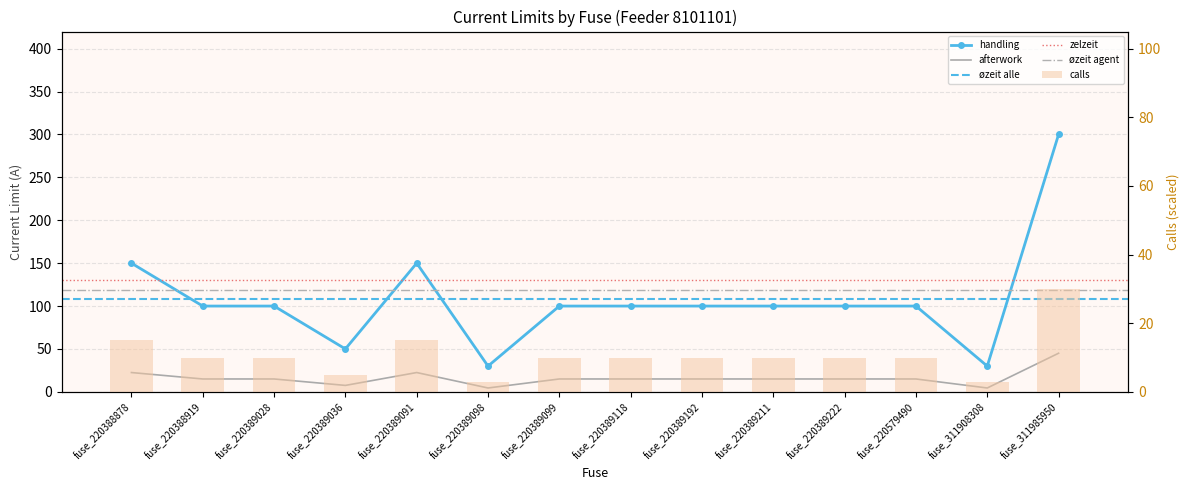

What is the average value?

108